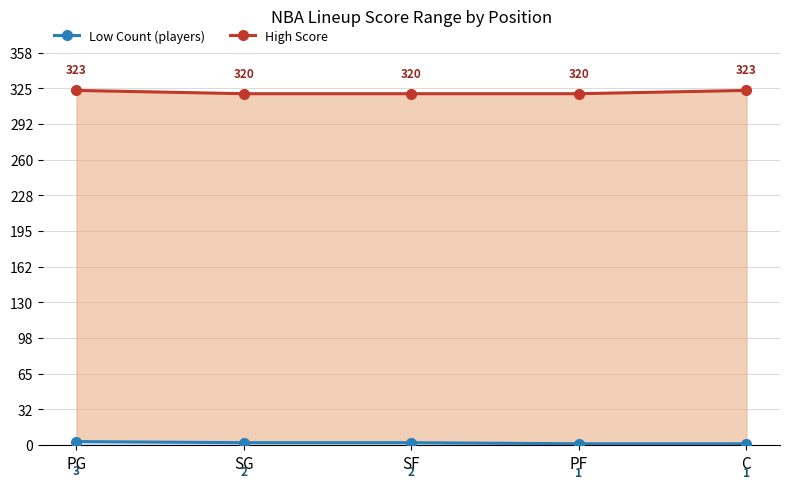

True or false: Low Count (players) and High Score intersect in this chart.

False